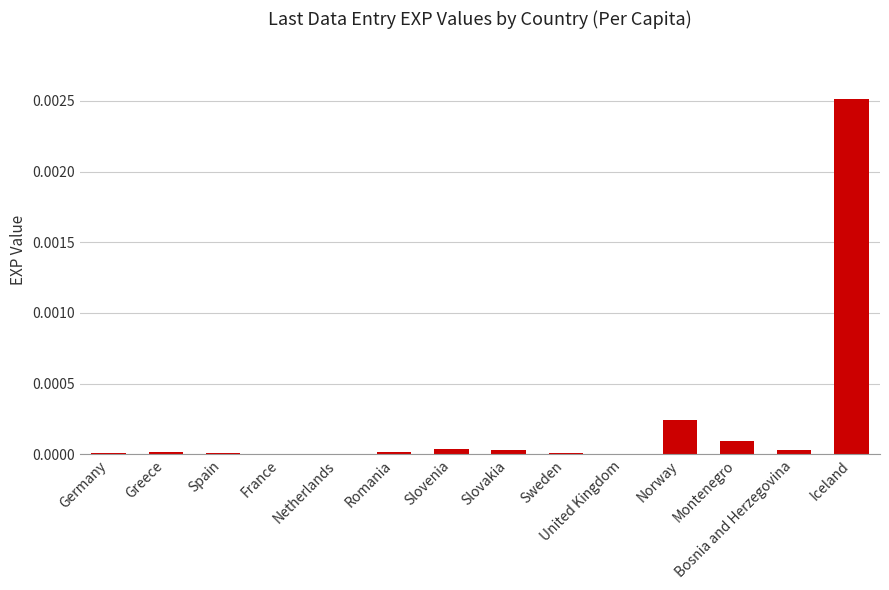

True or false: the data shows 0.0 at Norway.

True